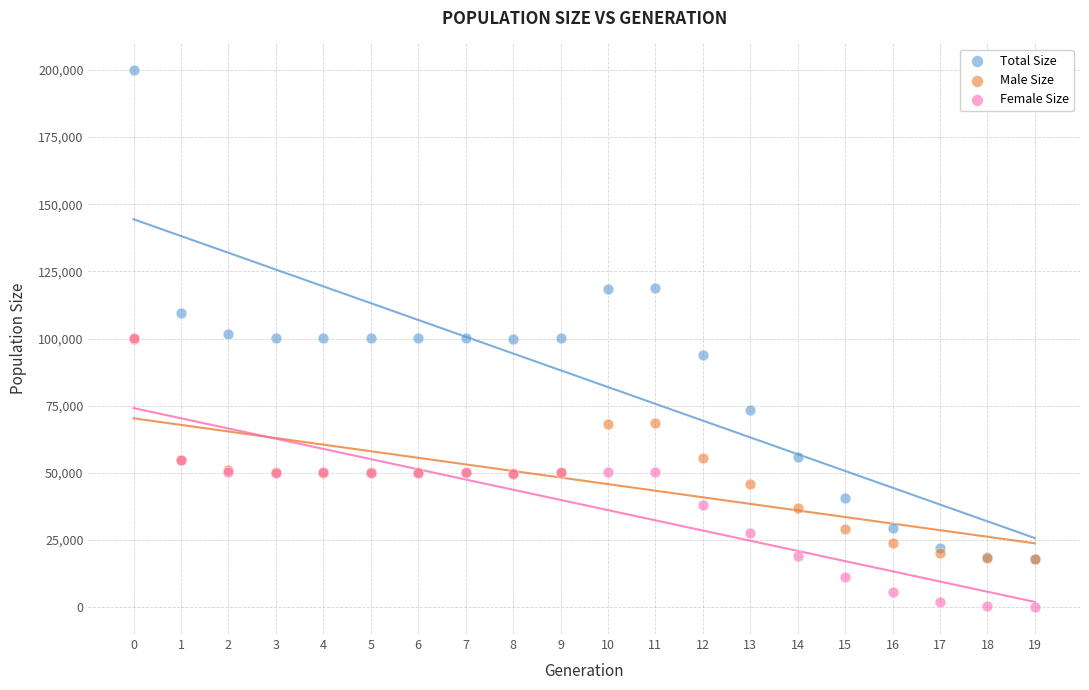

What are all the series names shown in the legend?

Total Size, Male Size, Female Size